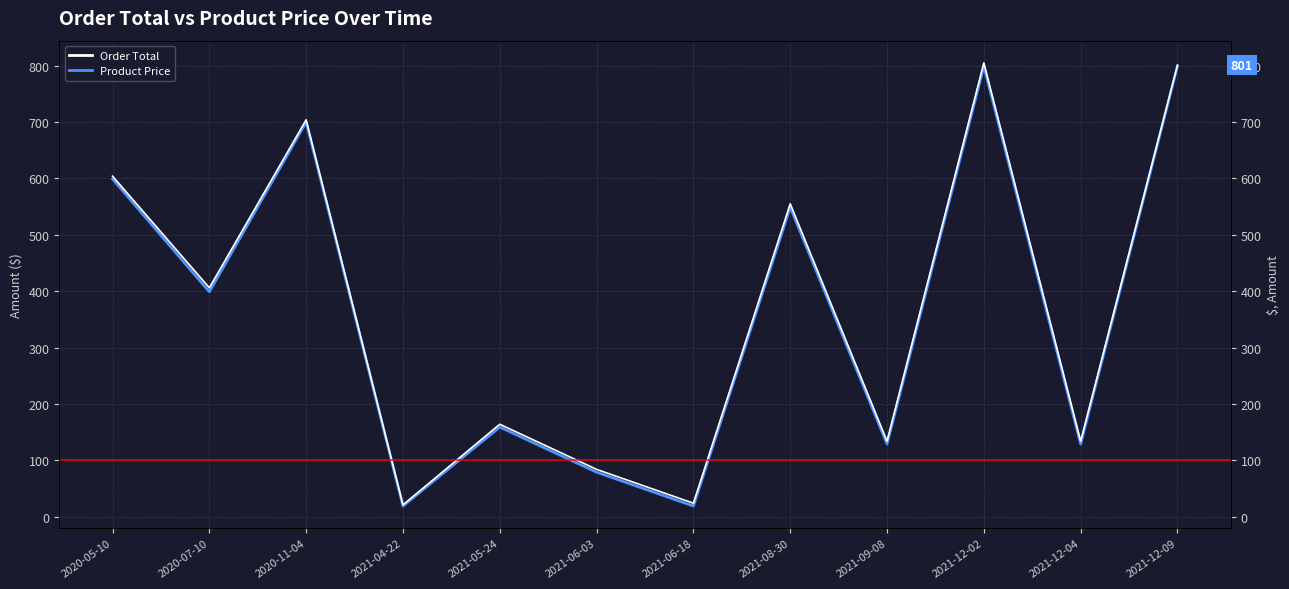

Reading left to right, what are all the values shown in this chart?

Order Total: 604.0	406.0	704.0	21.0	164.0	84.0	24.0	555.0	134.0	805.0	134.0	801.0
Product Price: 599.0	399.0	700.0	19.0	159.0	79.0	19.0	549.0	129.0	799.0	129.0	799.0